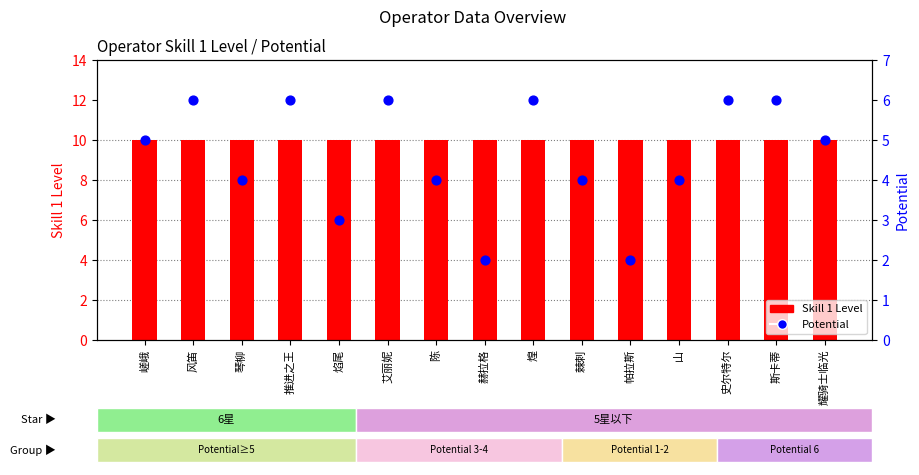

What is the total value across all series at 史尔特尔?

16